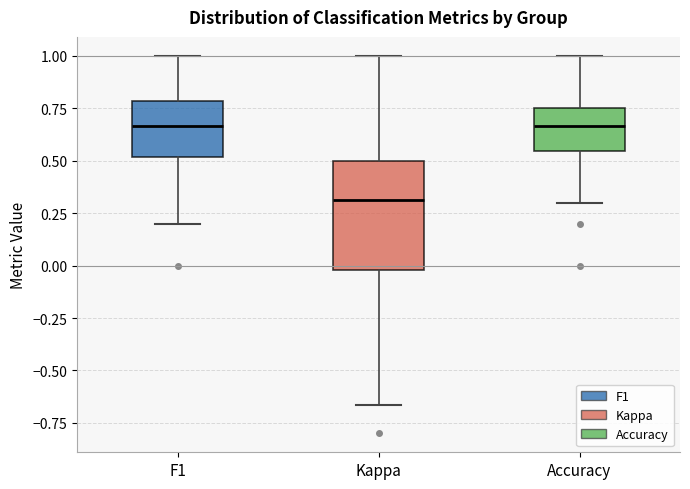

Which box is the tallest, from its lower edge to its upper edge?

Kappa